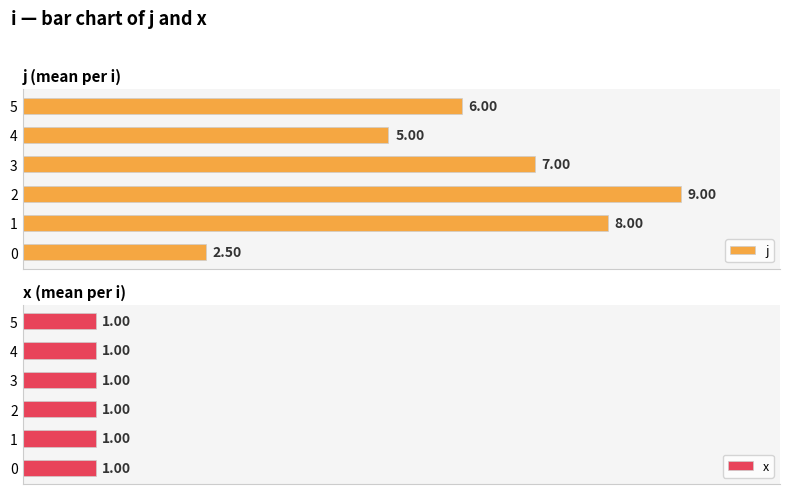

Are the bars horizontal?

Yes